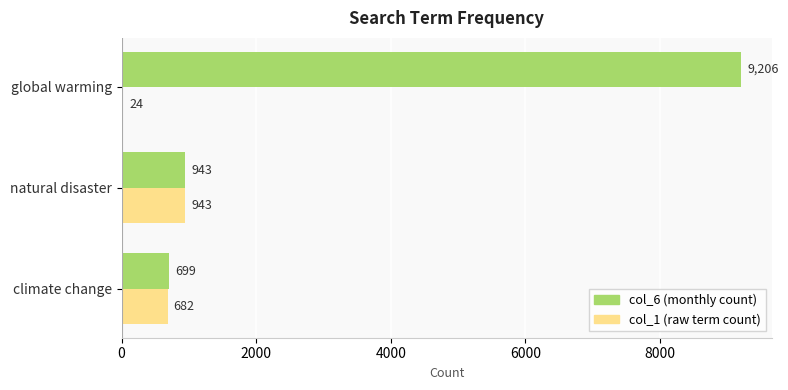

At which category does the chart reach its peak across all series?

global warming